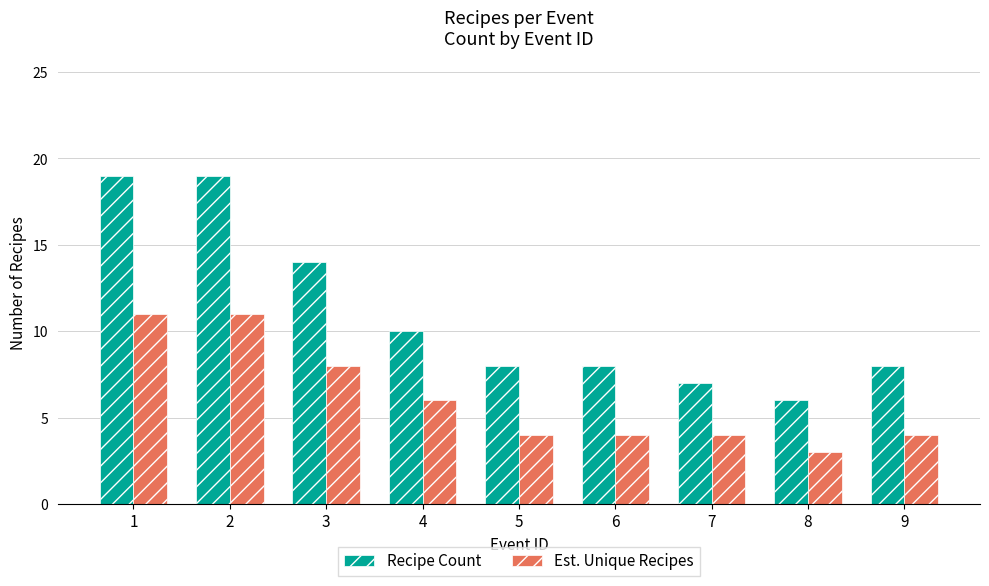

What is the approximate value of Est. Unique Recipes at 1?

11